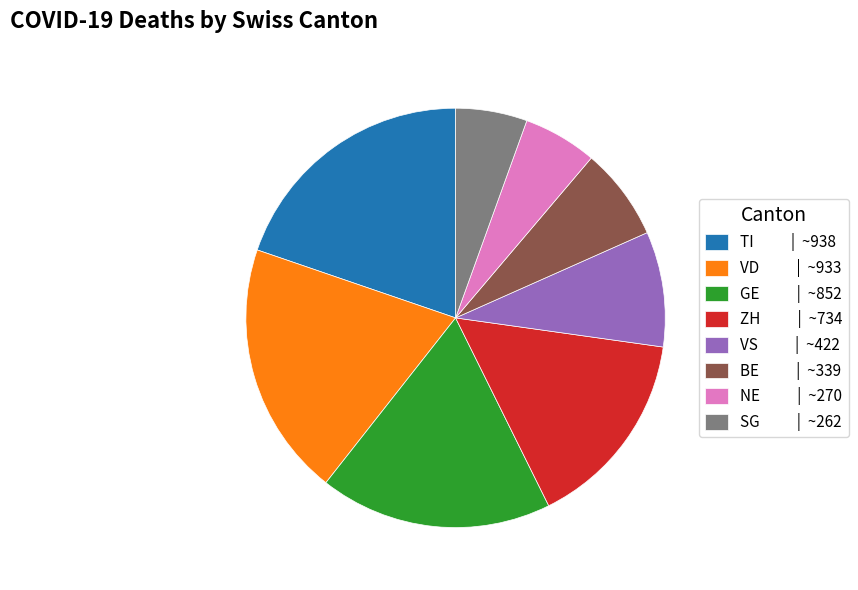

How many segments does this pie chart have?

8